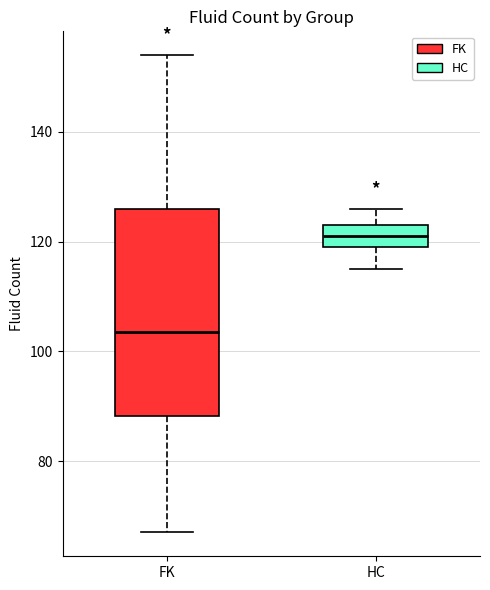

Reading left to right, transcribe this box plot: for each box, give where its median line is, the range the box spans, and where its two whiskers end, as read against the y-axis. The values are not printed on the chart, so give them approximately, as read against the axis.

FK: median 104, box 88 to 126, whiskers 68 to 154
HC: median 122, box 120 to 124, whiskers 116 to 126